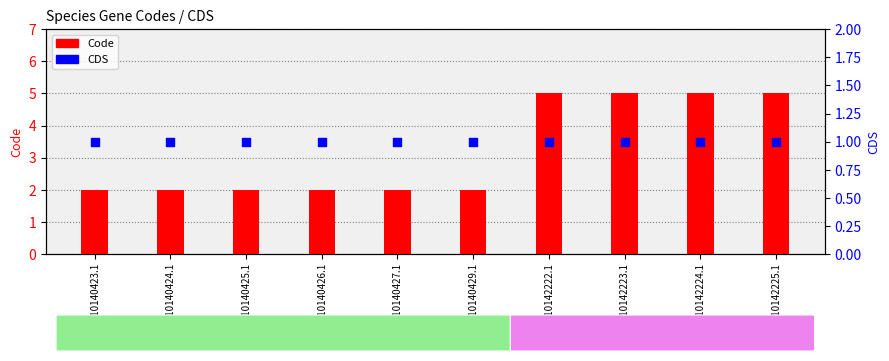

What is the total value across all series at YP_010140429.1?

3